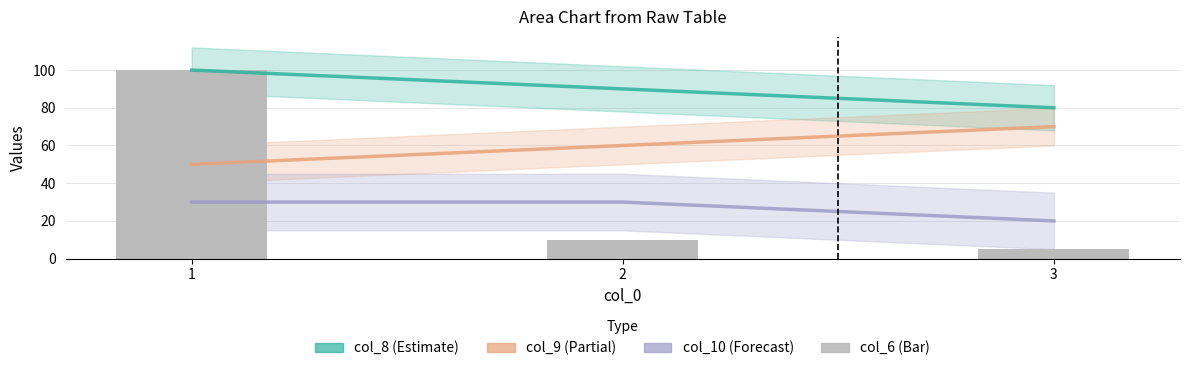

Which category has the highest value in the col_8 (Estimate) series?

1